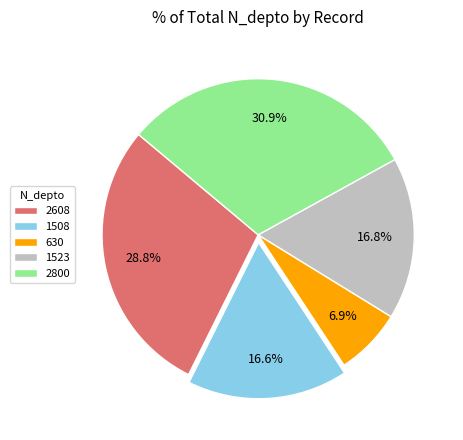

To the nearest percent, what is the difference between the 630 and 2800 slice percentages?

24%